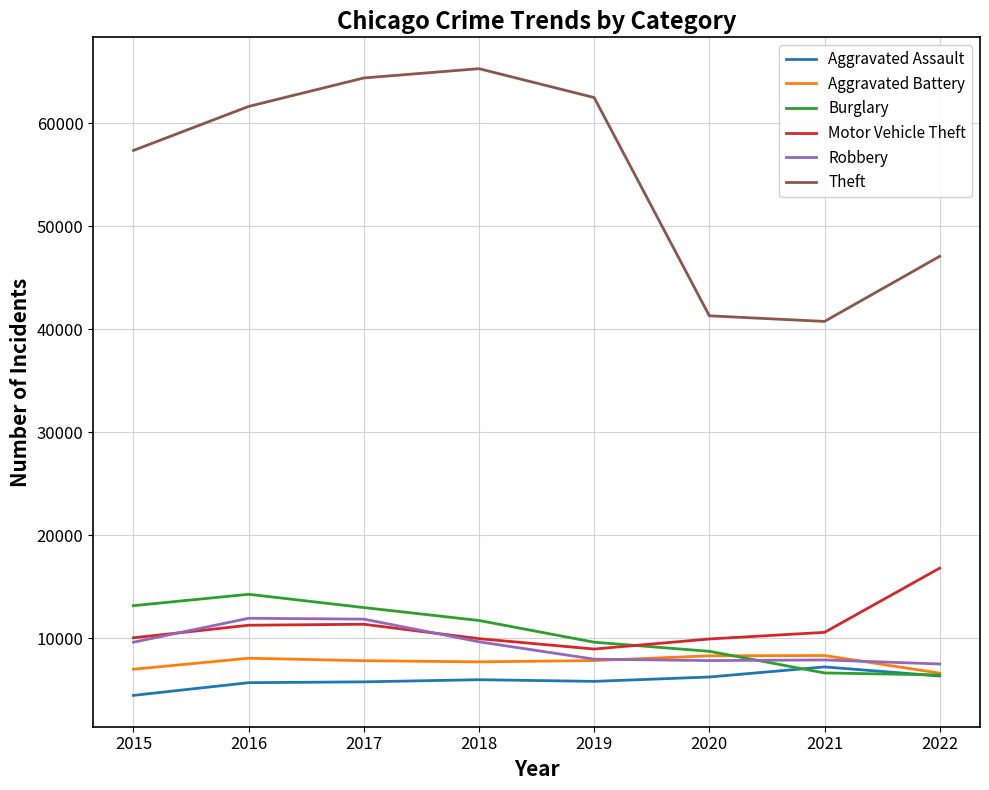

Which series has the largest total across all categories?

Theft